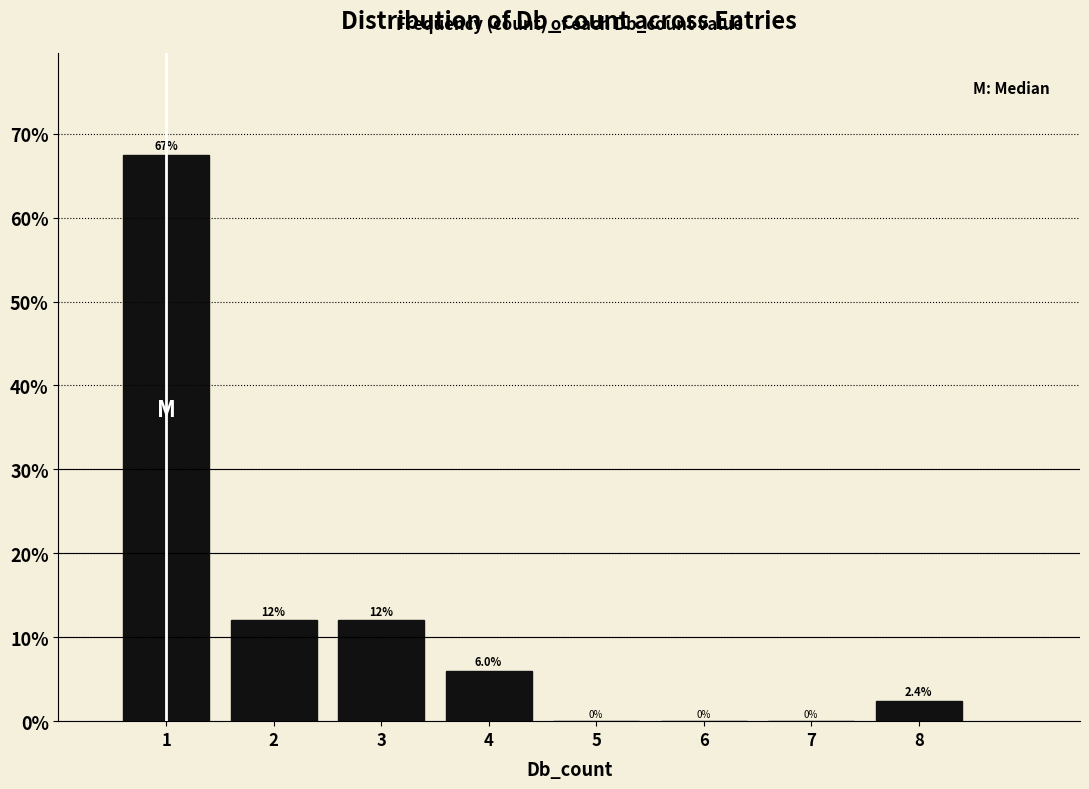

Over which range of the x-axis is the bar tallest?

0.5 to 1.5